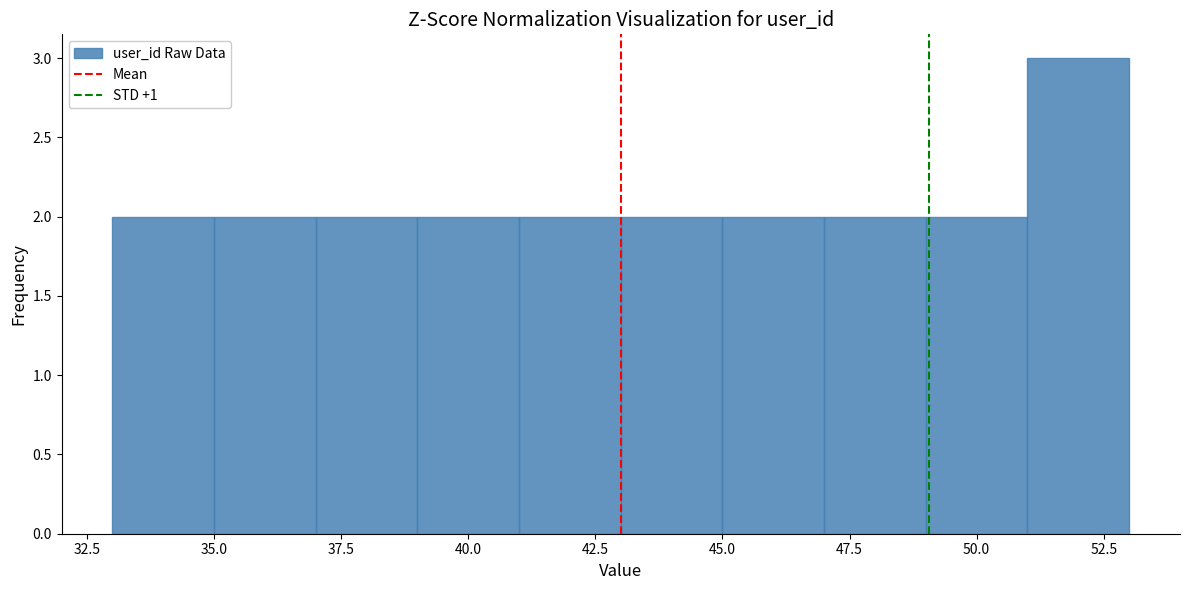

Over which range of the x-axis is the bar tallest?

51 to 53